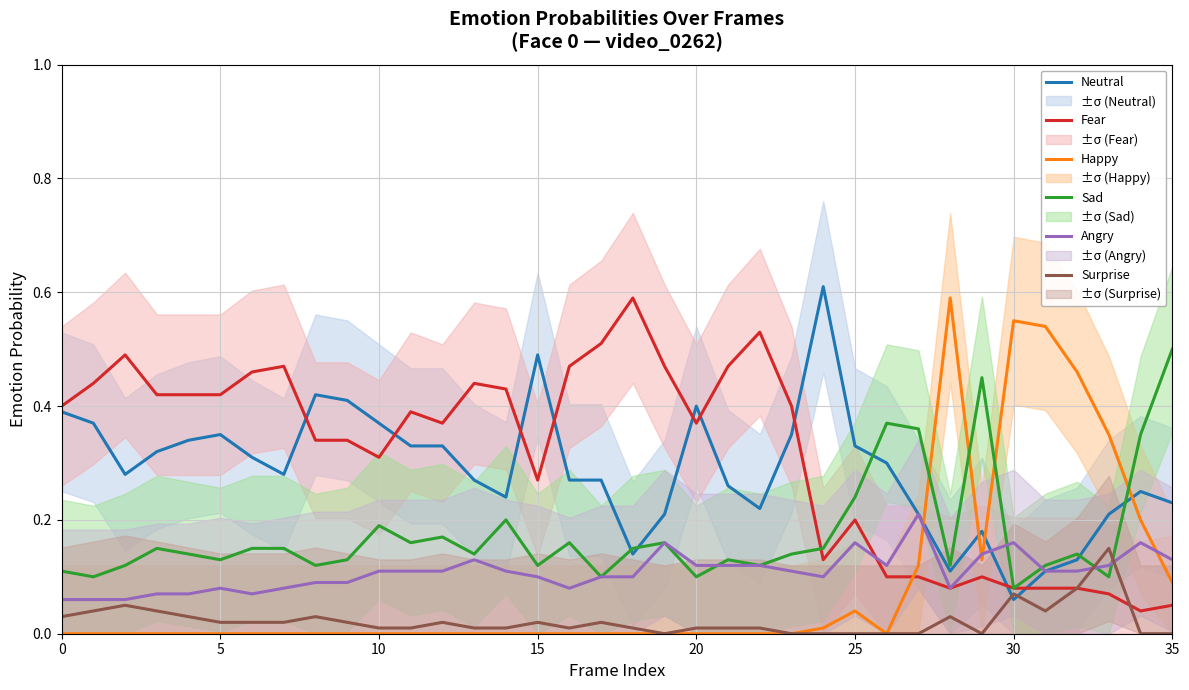

Which series ends up on top after the final intersection of Sad and Surprise?

Sad